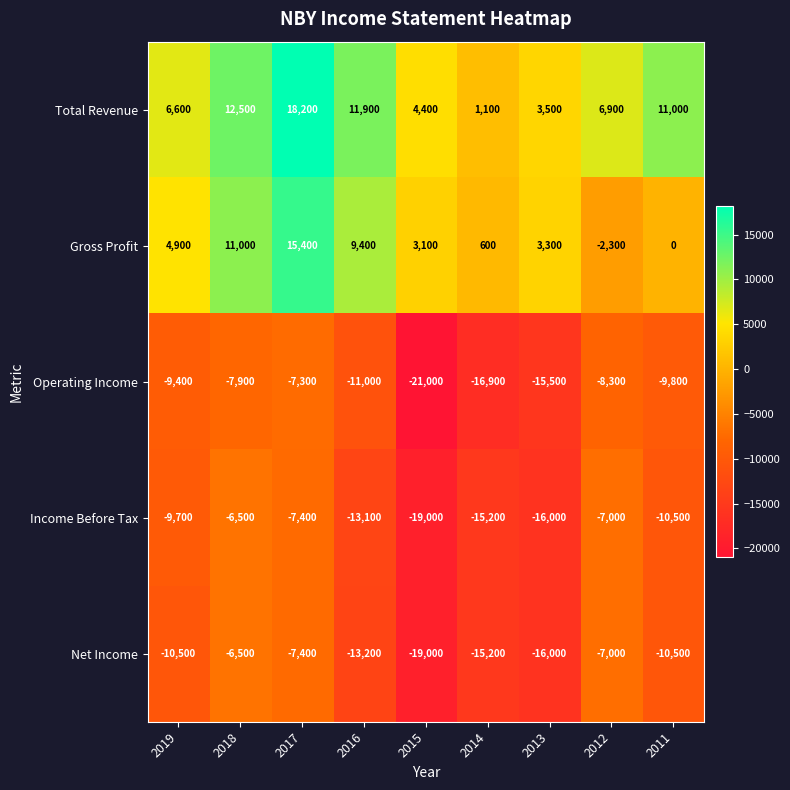

What is the total value across all series at 2018?

2600